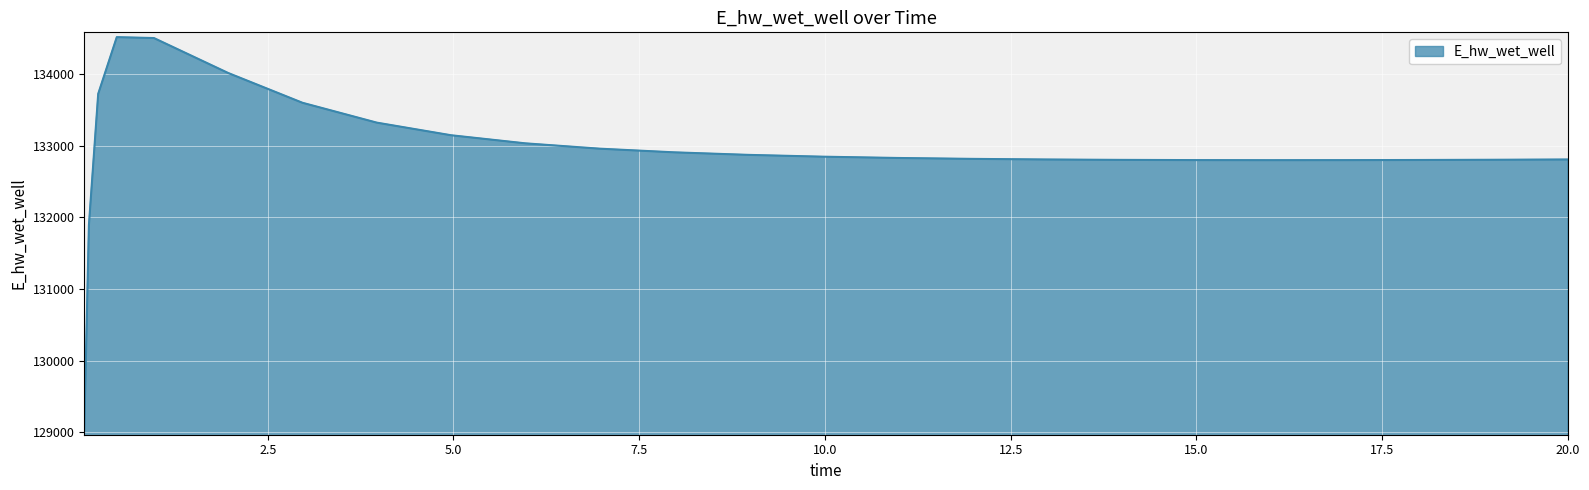

What is the difference between the maximum and minimum values?

5489.1